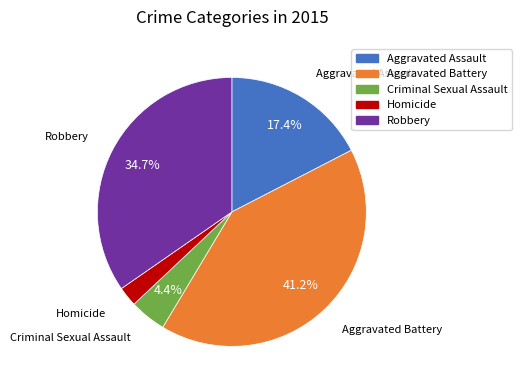

To the nearest percent, what is the combined percentage of Homicide and Aggravated Battery?

44%